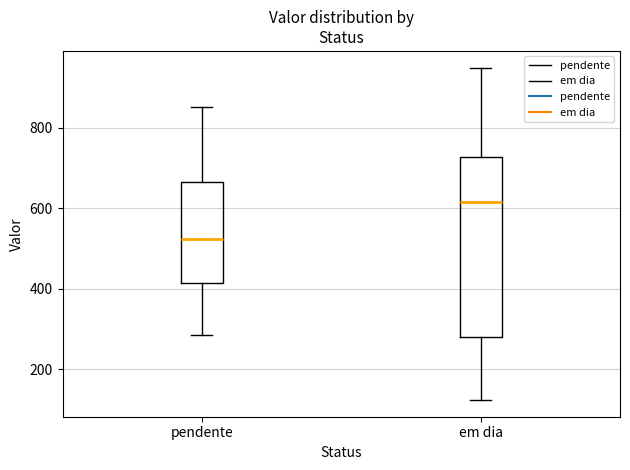

Reading left to right, transcribe this box plot: for each box, give where its median line is, the range the box spans, and where its two whiskers end, as read against the y-axis. The values are not printed on the chart, so give them approximately, as read against the axis.

pendente: median 520, box 420 to 660, whiskers 280 to 860
em dia: median 620, box 280 to 720, whiskers 120 to 940